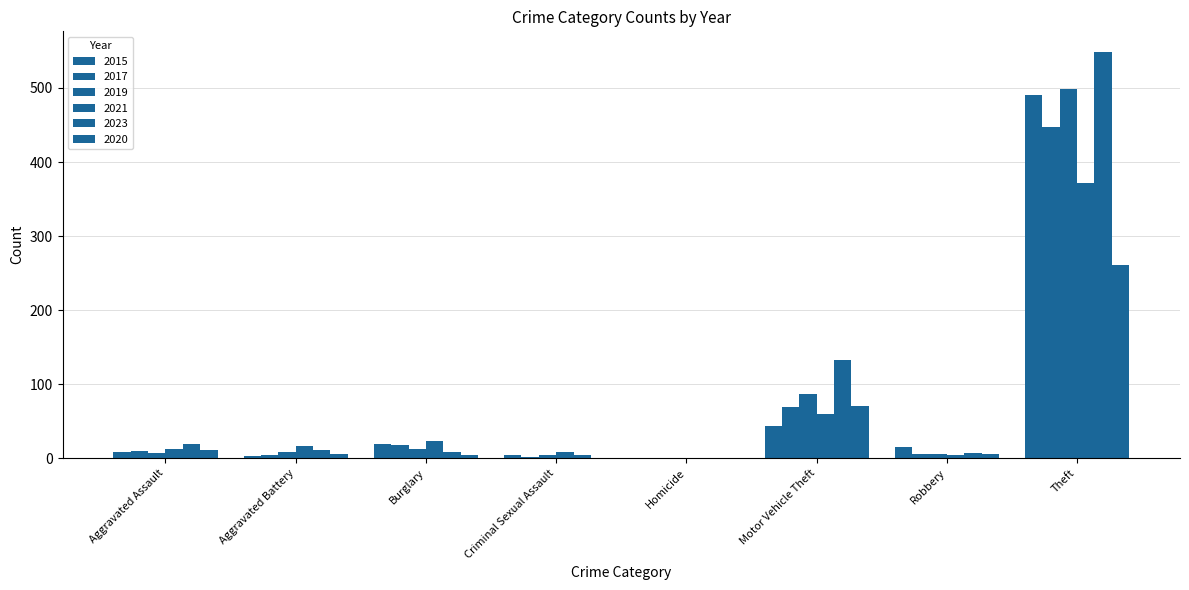

True or false: 2017 has a value of 3 at Robbery.

False